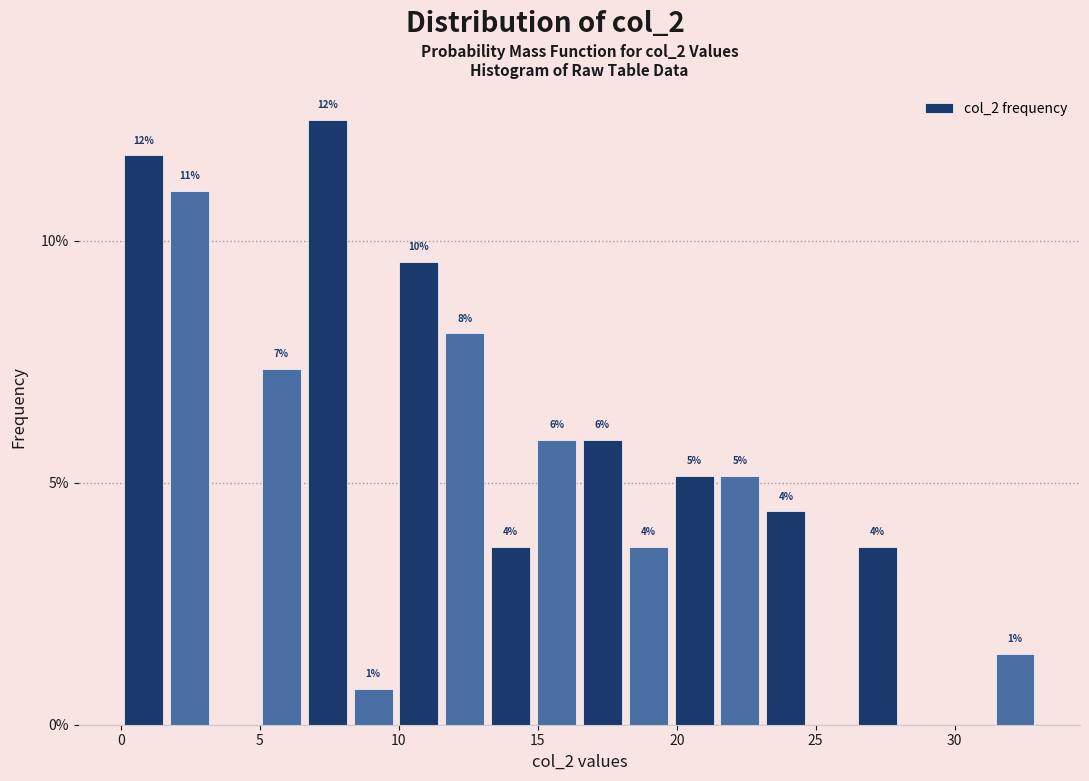

Around what value on the x-axis is the tallest bar? Give the approximate position of its centre, as read against the axis.

7.5